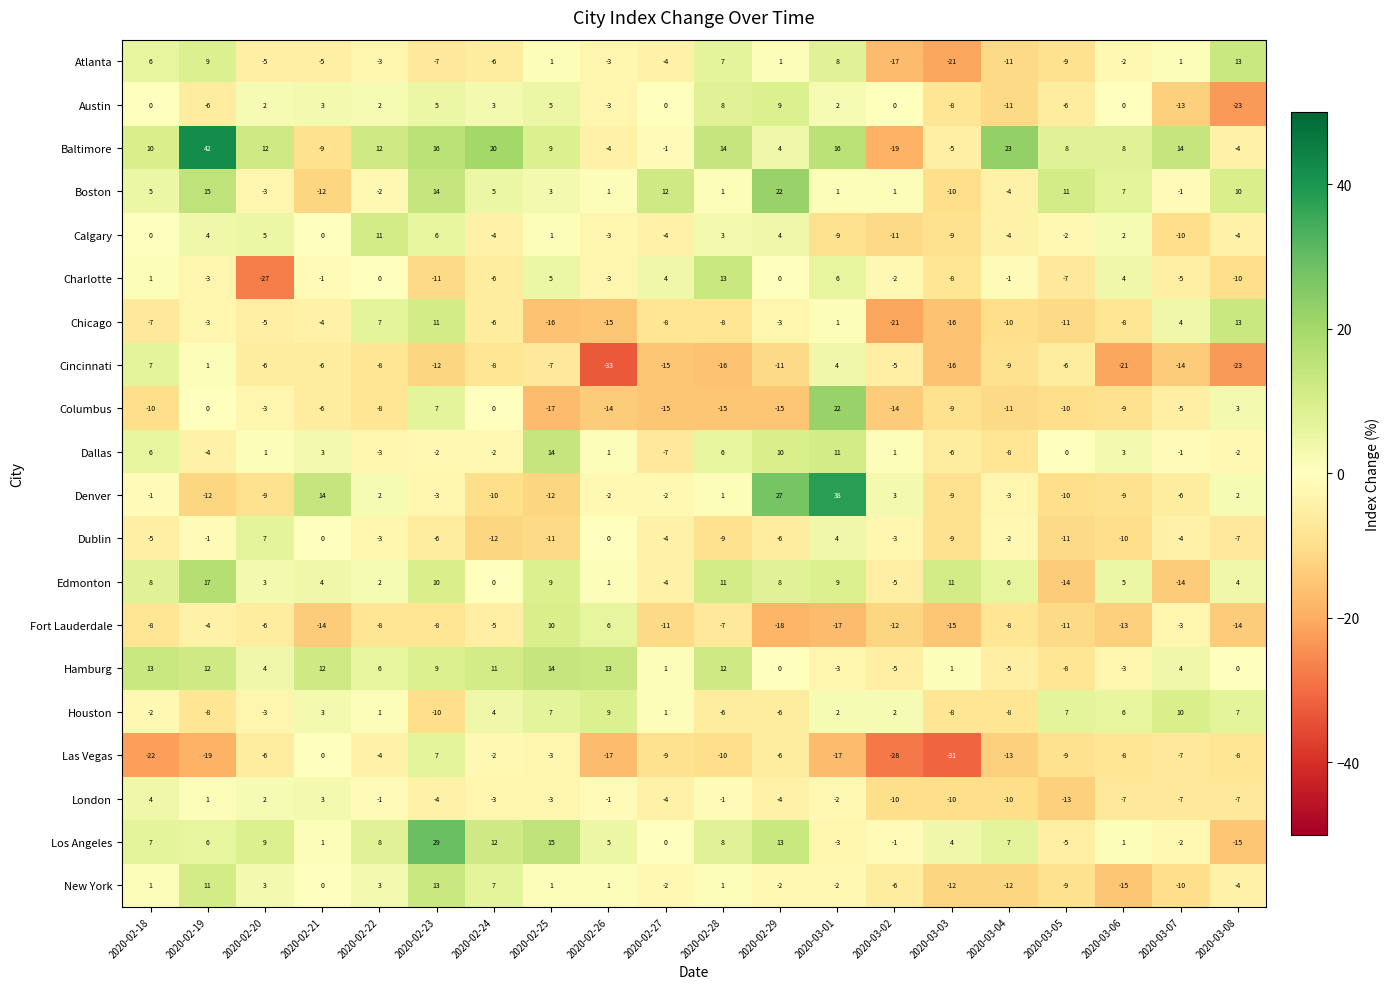

What is the difference between the Calgary values at 2020-02-23 and 2020-02-28?

3